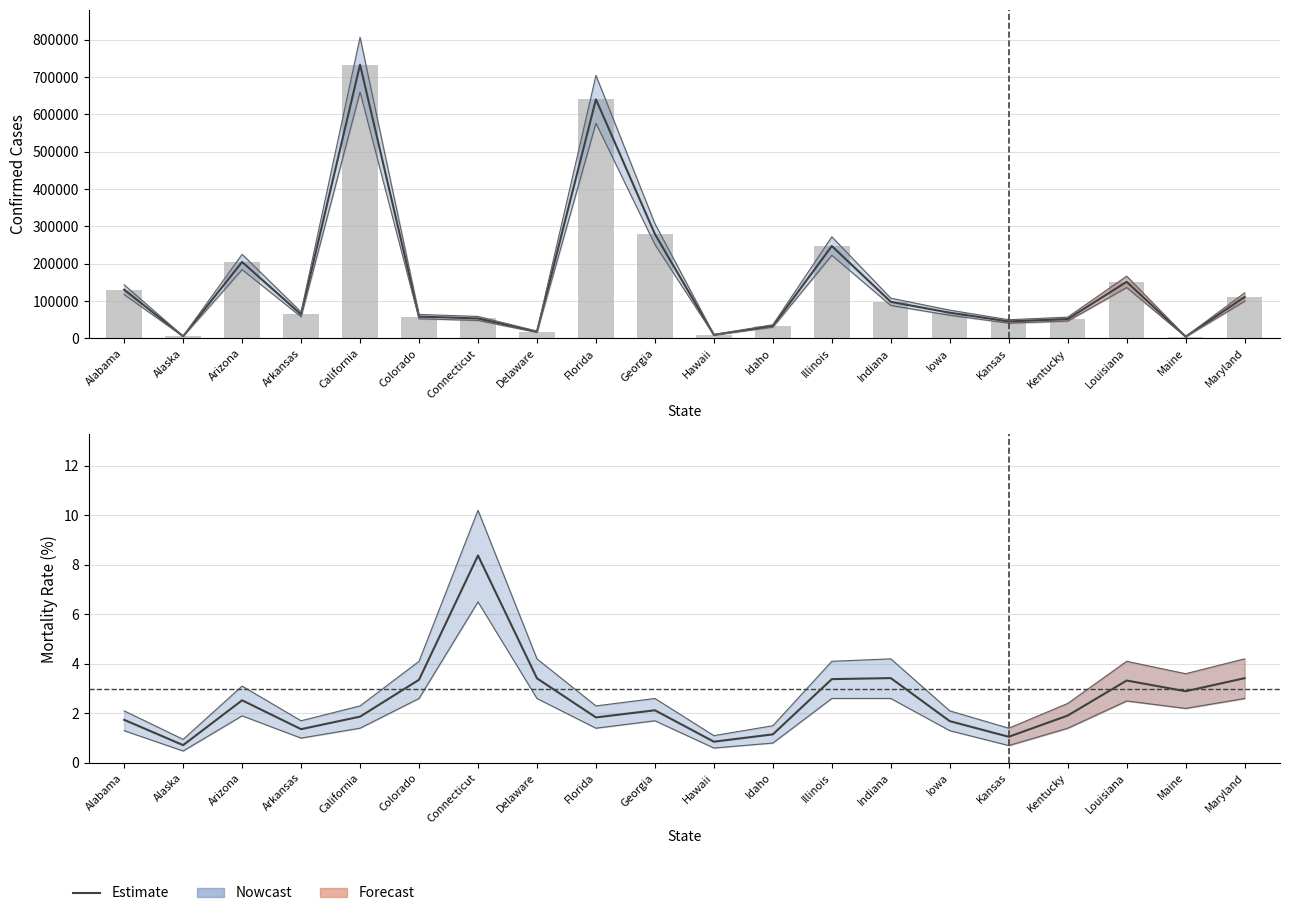

Rank the series by their maximum value, from highest to lowest.

Confirmed, Estimate